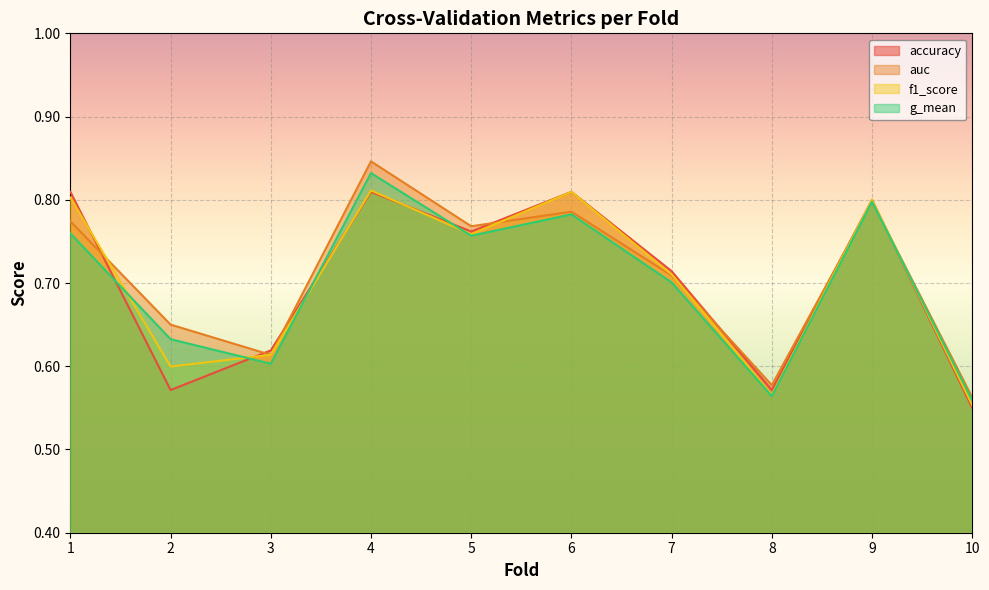

Rank the series at 9 from highest to lowest value.

accuracy, f1_score, auc, g_mean